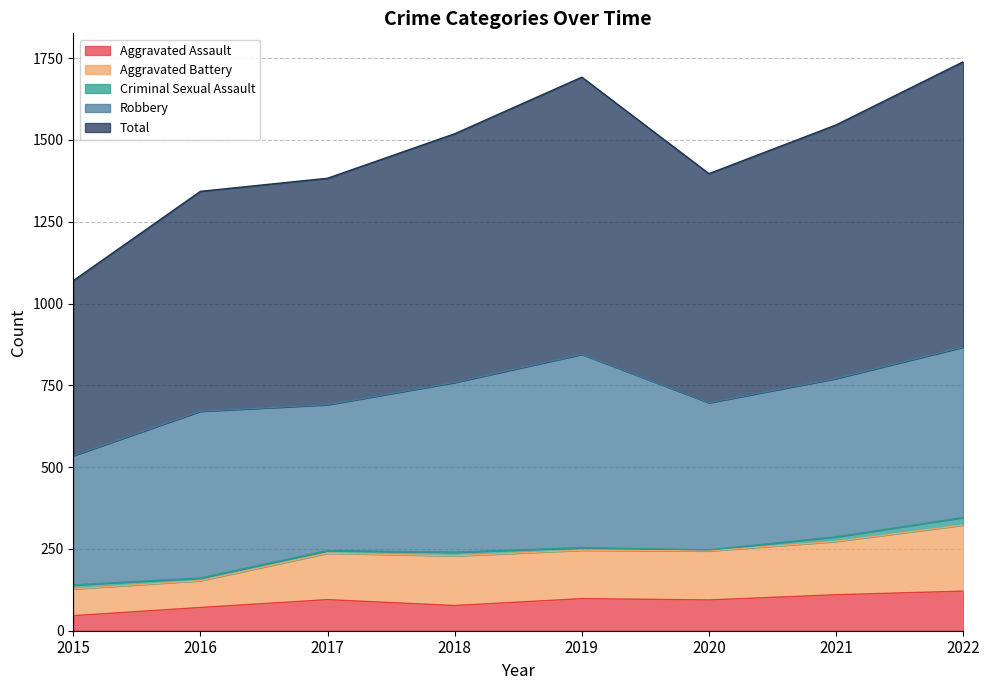

Which series has the largest total across all categories?

Total